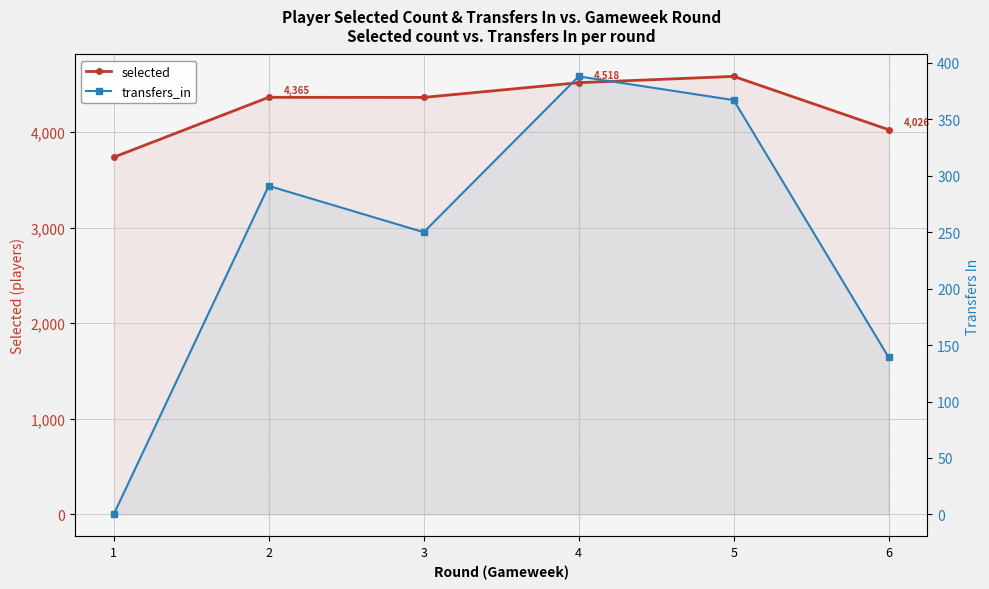

Reading left to right, list all the values displayed in this chart.

selected: 3738	4365	4364	4518	4584	4026
transfers_in: 0	291	250	388	367	139